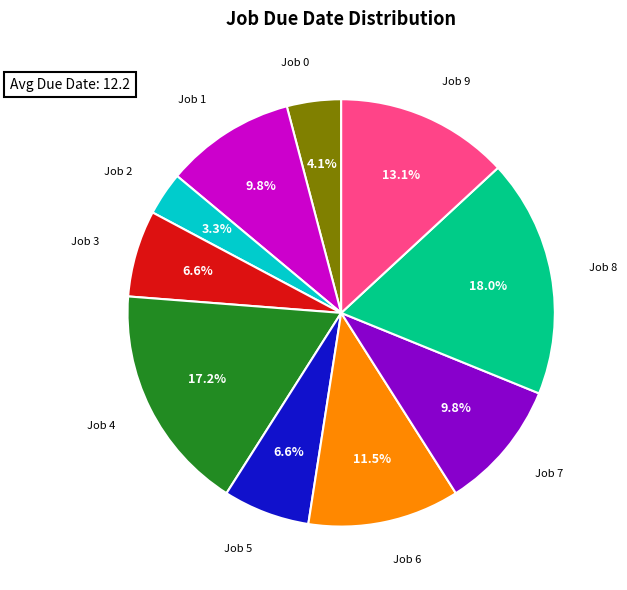

Which category has the smallest portion of the pie?

Job 2